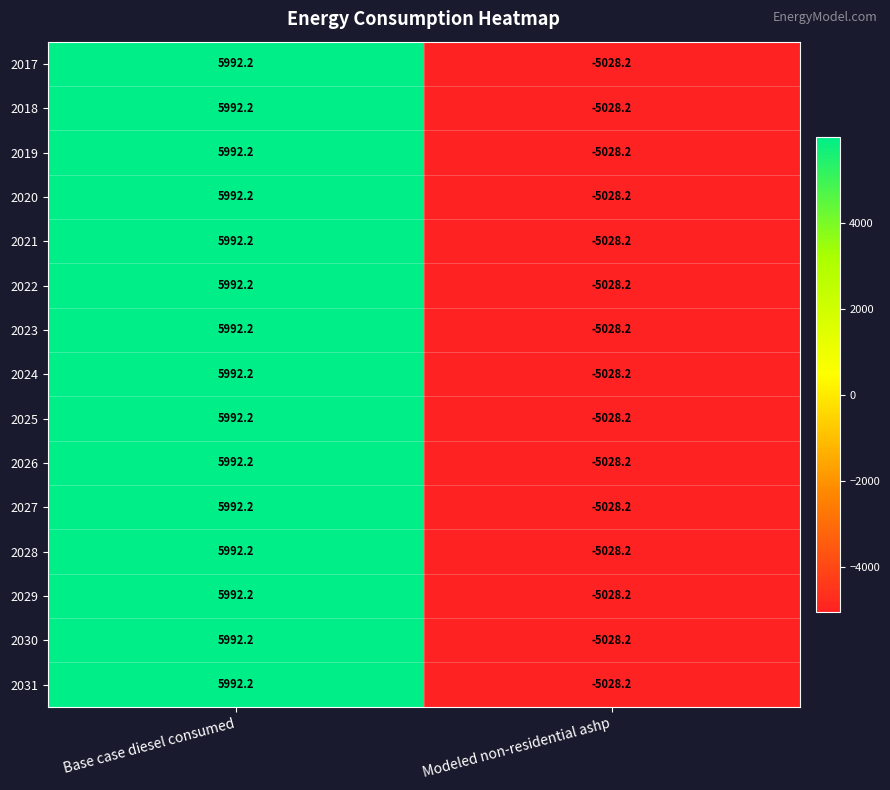

At which category is the sum across all series the highest?

Base case diesel consumed